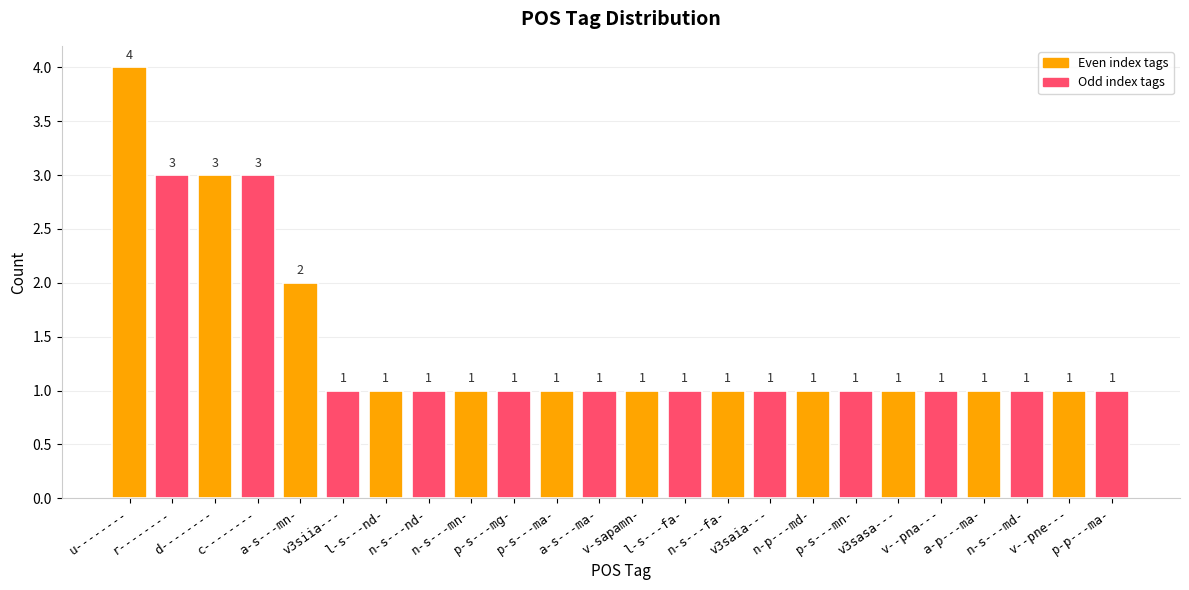

What is the value of the 3rd bar from the left?

3